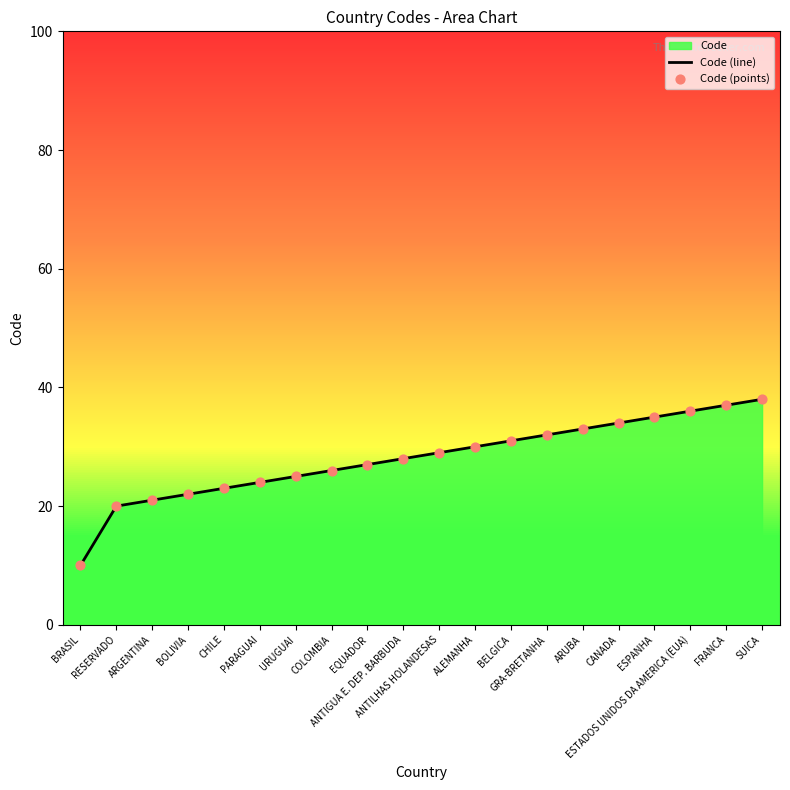

Which series reaches the minimum Y coordinate?

Code (line)